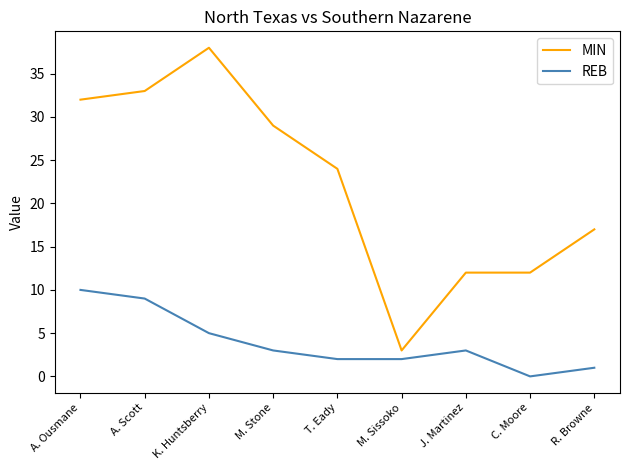

True or false: MIN and REB intersect in this chart.

False